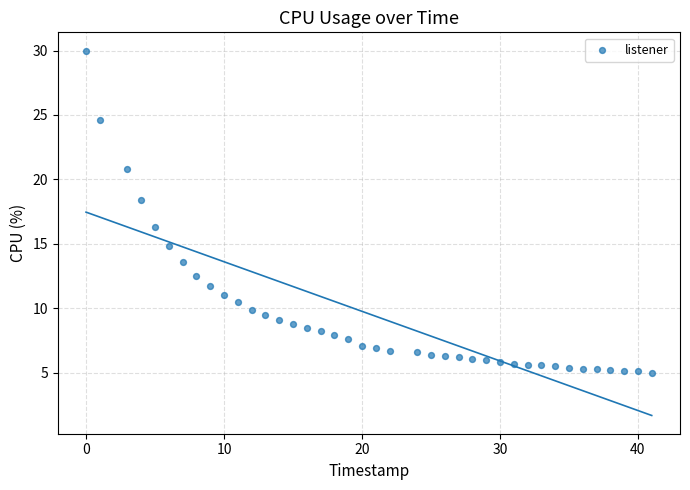

What is the range of Y values (max minus min)?

25.0